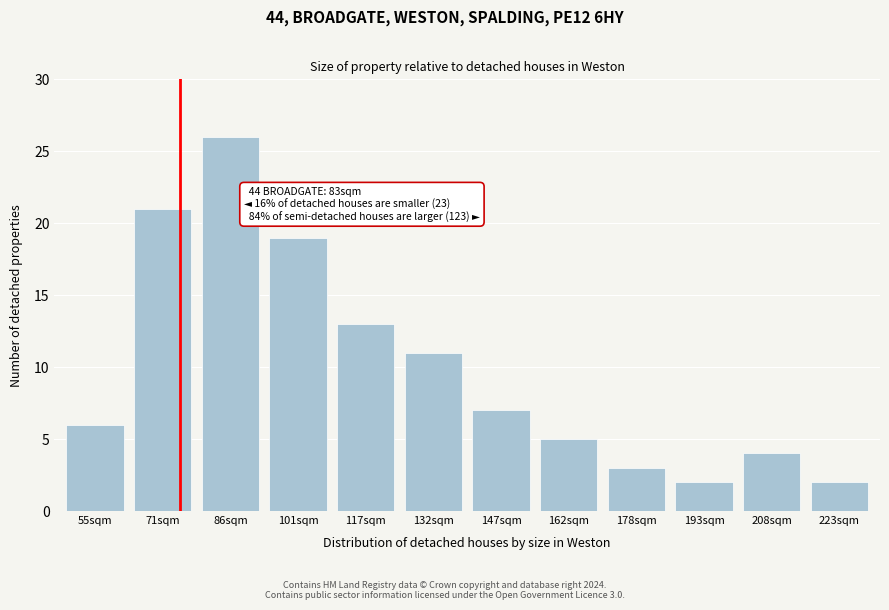

Reading left to right, transcribe all the data shown in this chart.

6	21	26	19	13	11	7	5	3	2	4	2